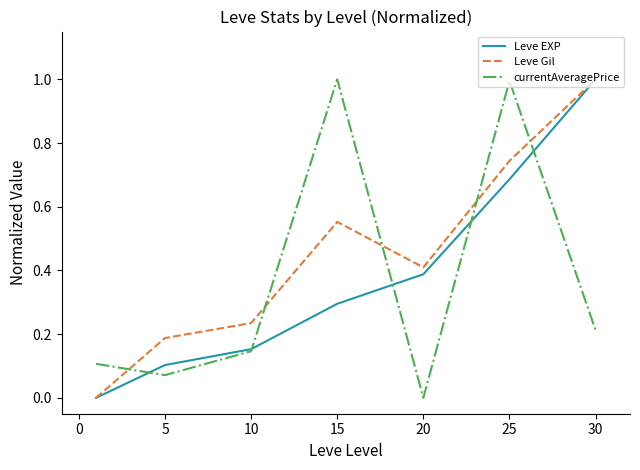

Does the chart have visible grid lines?

No